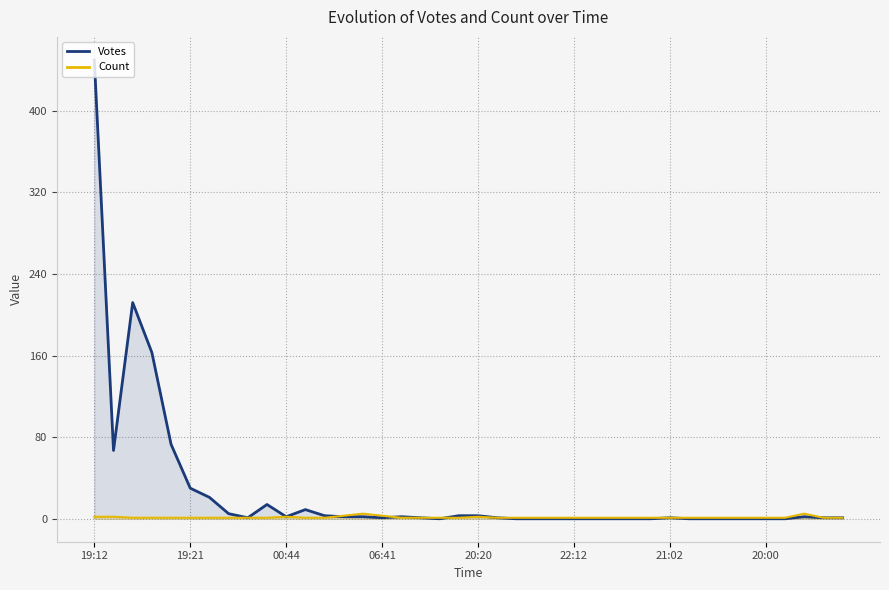

In Count, how many points are higher than both neighbors (excluding endpoints)?

4